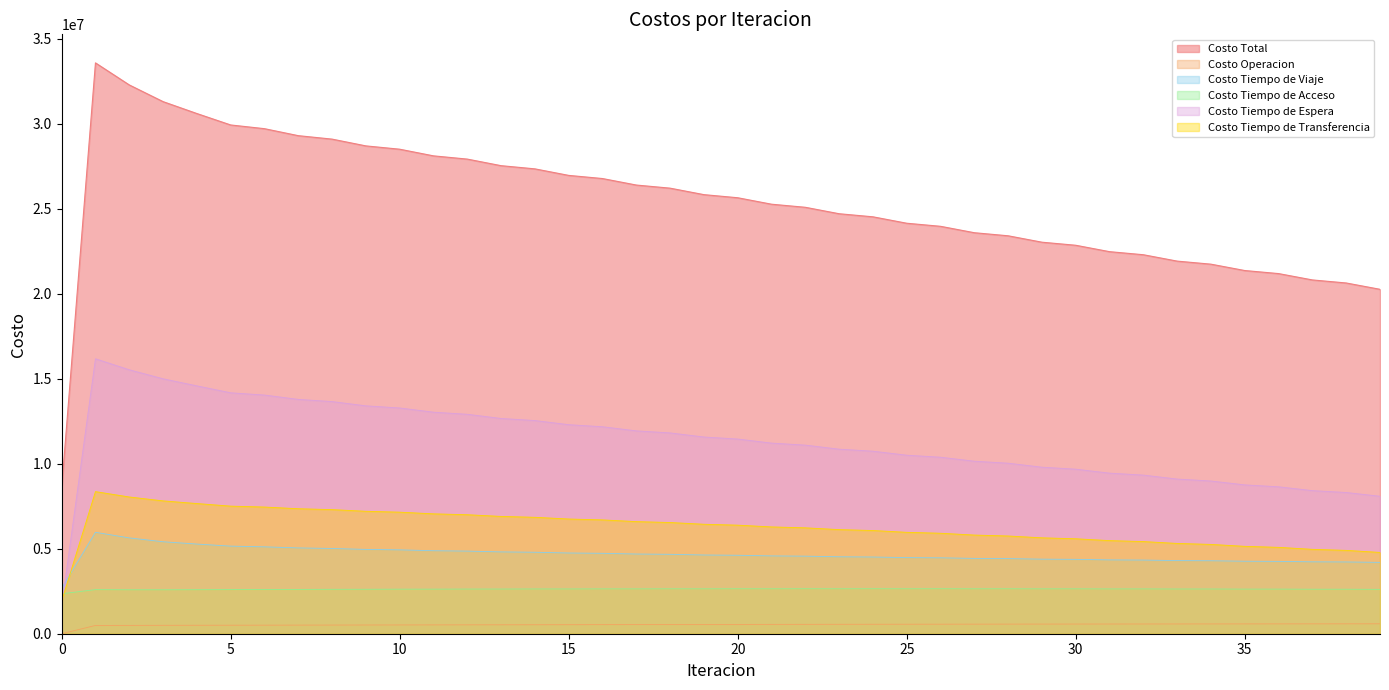

True or false: Costo Total has more than 1 interior local peaks.

False